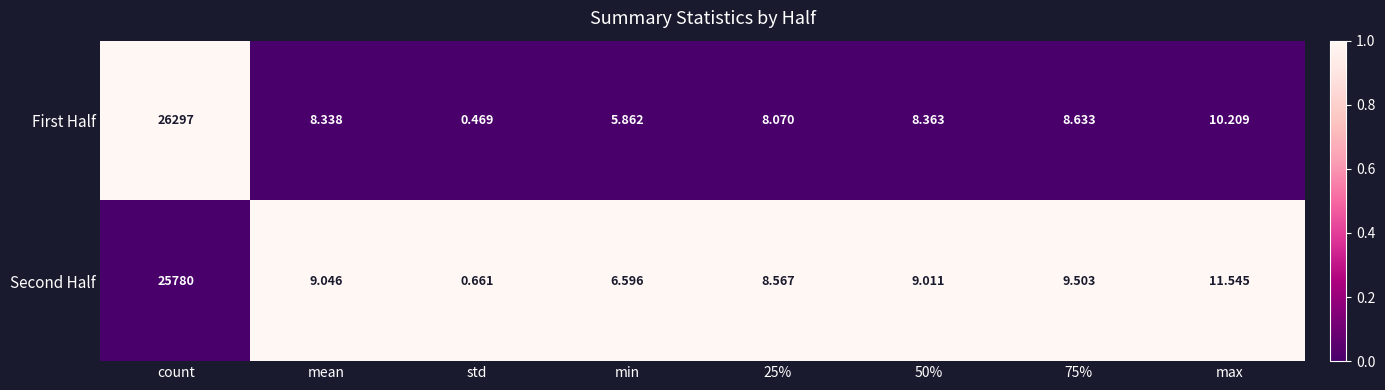

Which series has the widest spread of values?

First Half